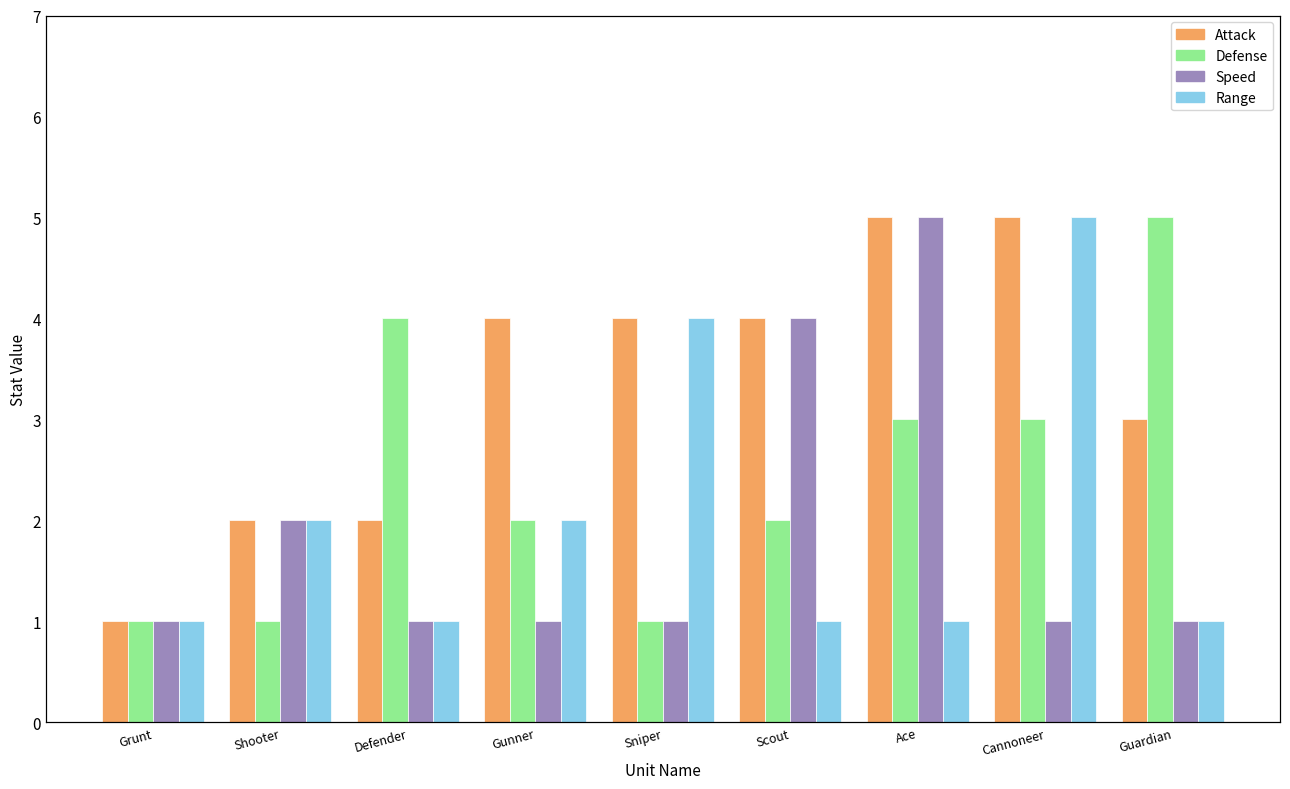

Reading left to right, what are all the values shown in this chart?

Attack: Grunt=1	Shooter=2	Defender=2	Gunner=4	Sniper=4	Scout=4	Ace=5	Cannoneer=5	Guardian=3
Defense: Grunt=1	Shooter=1	Defender=4	Gunner=2	Sniper=1	Scout=2	Ace=3	Cannoneer=3	Guardian=5
Speed: Grunt=1	Shooter=2	Defender=1	Gunner=1	Sniper=1	Scout=4	Ace=5	Cannoneer=1	Guardian=1
Range: Grunt=1	Shooter=2	Defender=1	Gunner=2	Sniper=4	Scout=1	Ace=1	Cannoneer=5	Guardian=1